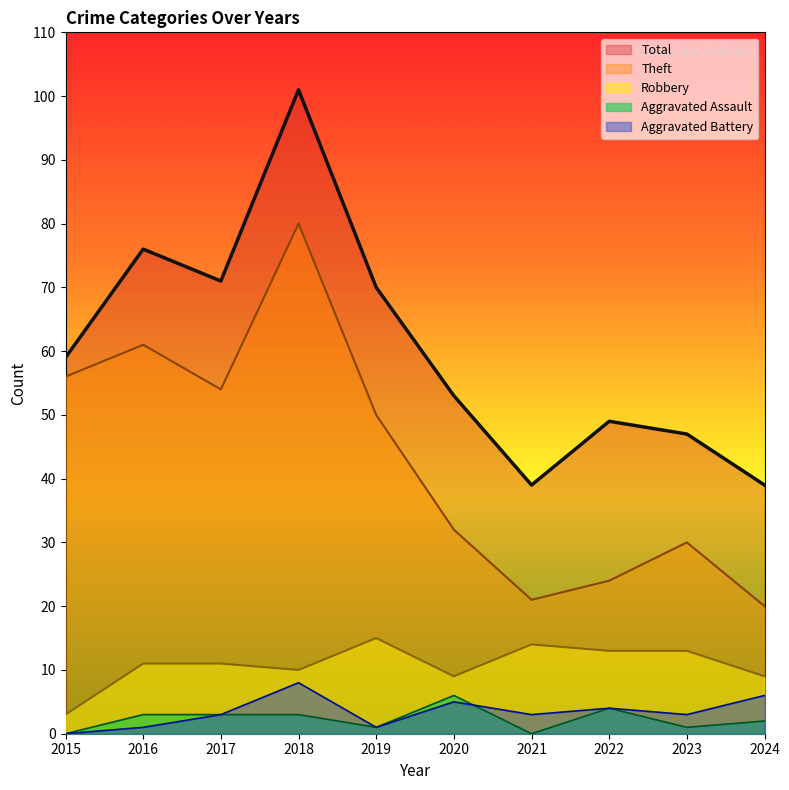

What is the value of the Theft point at the 10th from the left?

20